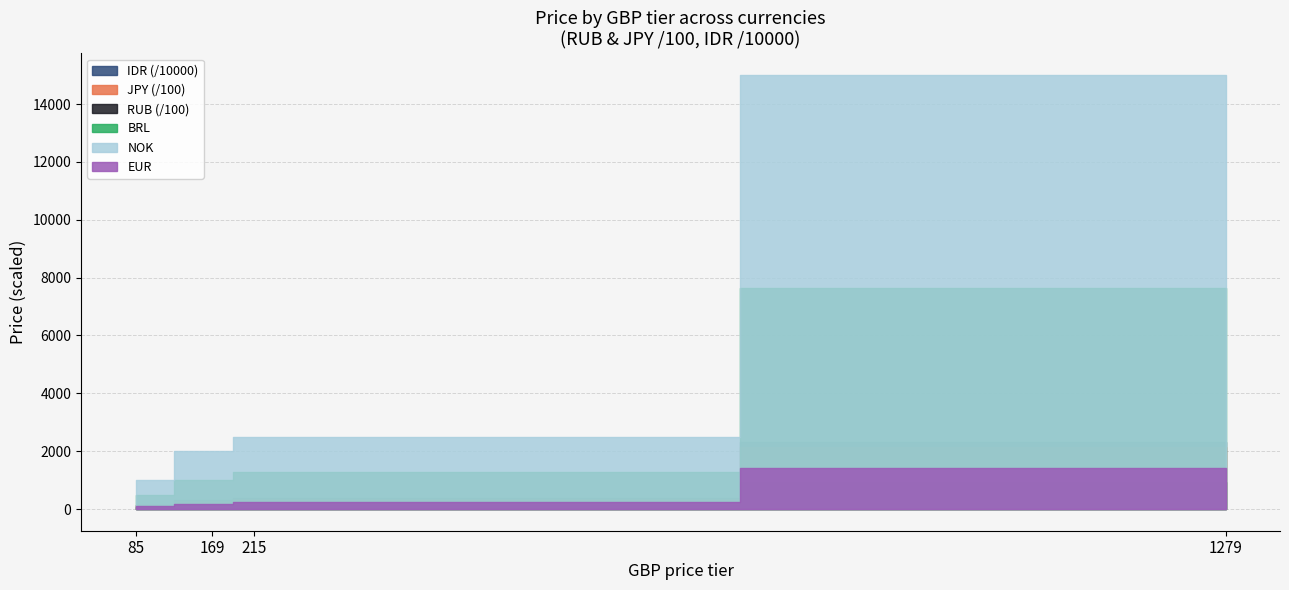

The value of RUB at 215 is 21859. True or false?

False